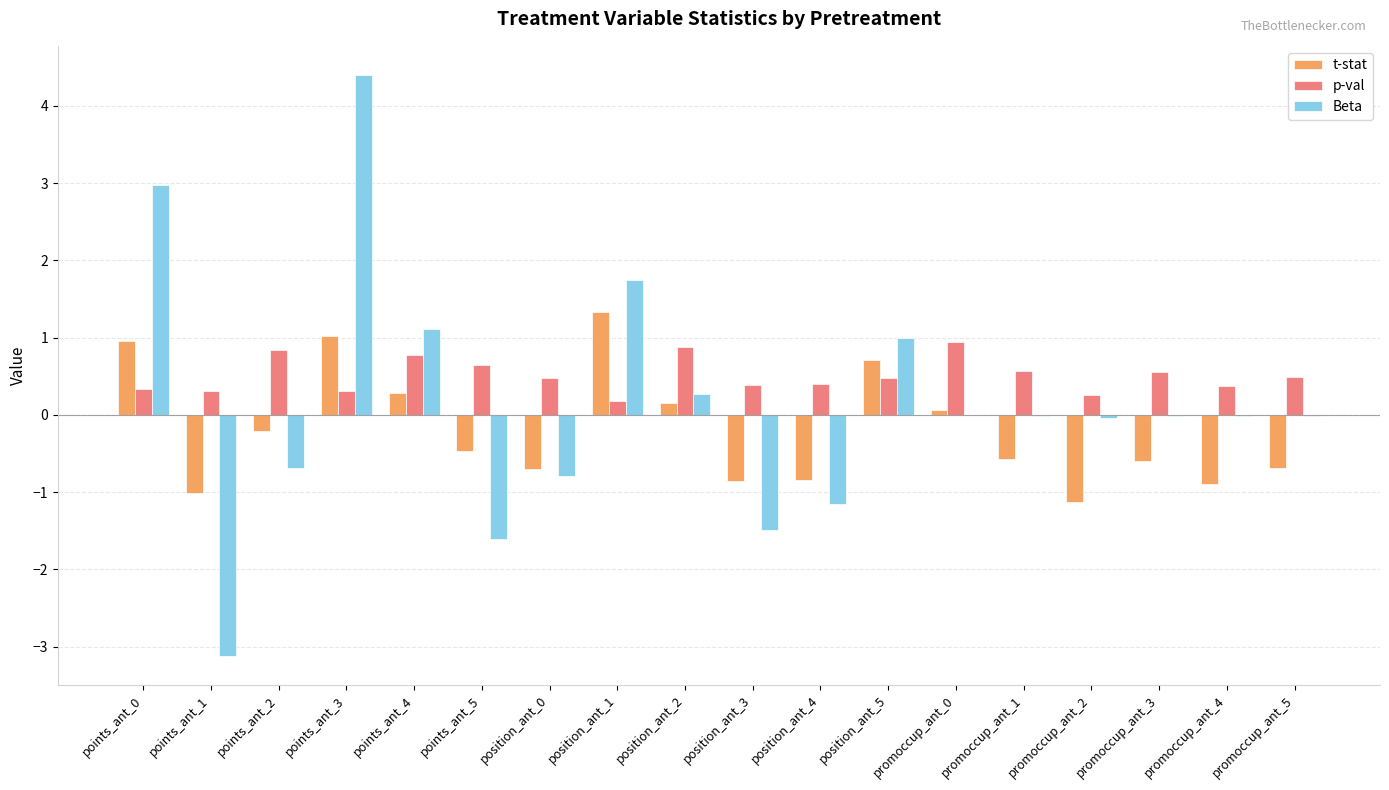

The value of Beta at position_ant_5 is 1.0. True or false?

True